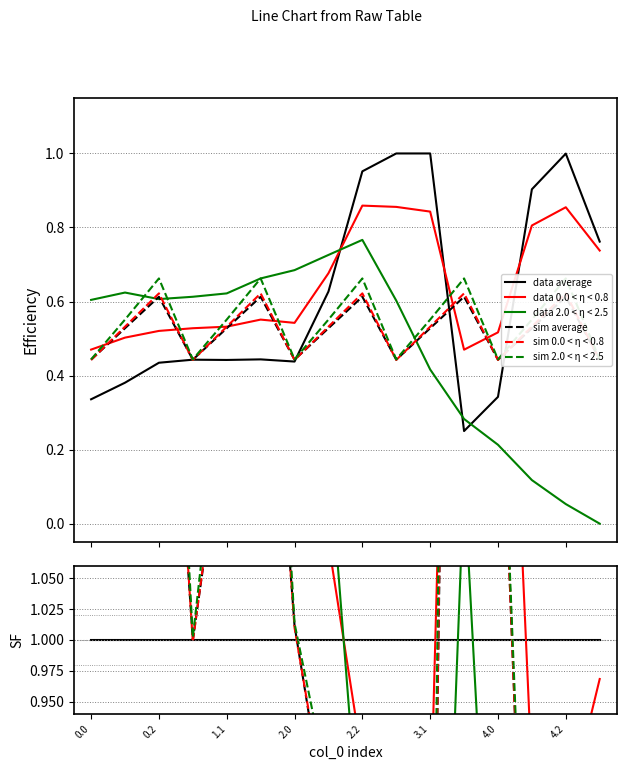

Does the chart have visible grid lines?

Yes